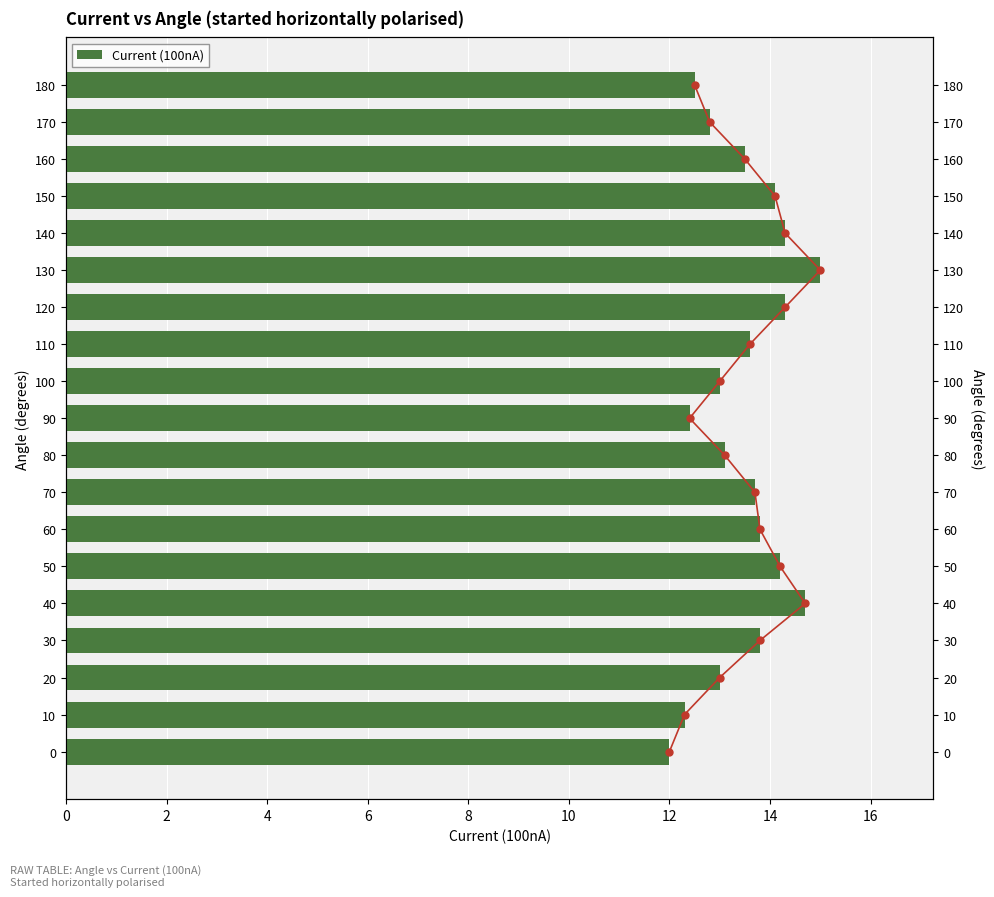

Which has a higher value, 180 or 80?

80